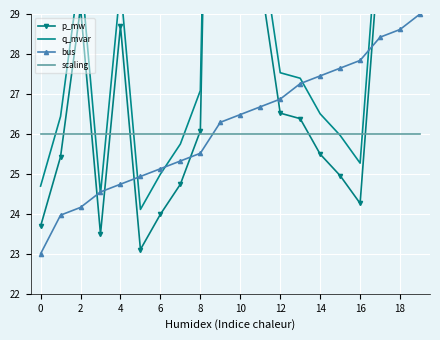

What is the maximum value for scaling?

26.0